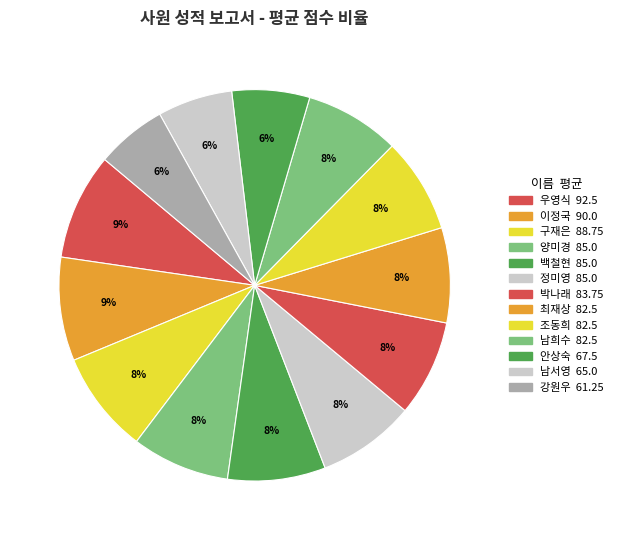

Is it true that 조동희 is 8% of the pie?

True